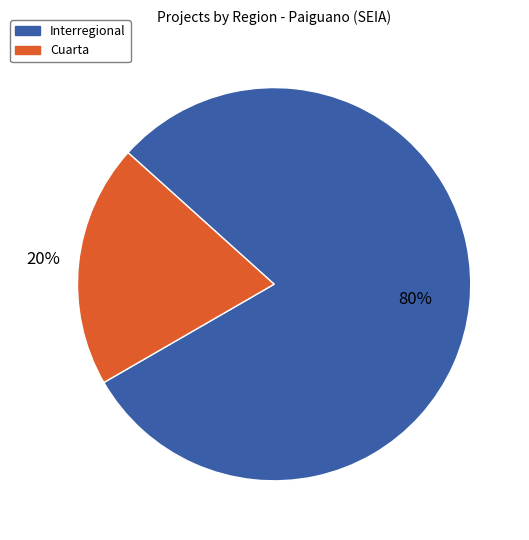

To the nearest percent, what is the difference between the largest and smallest slice percentages?

60%